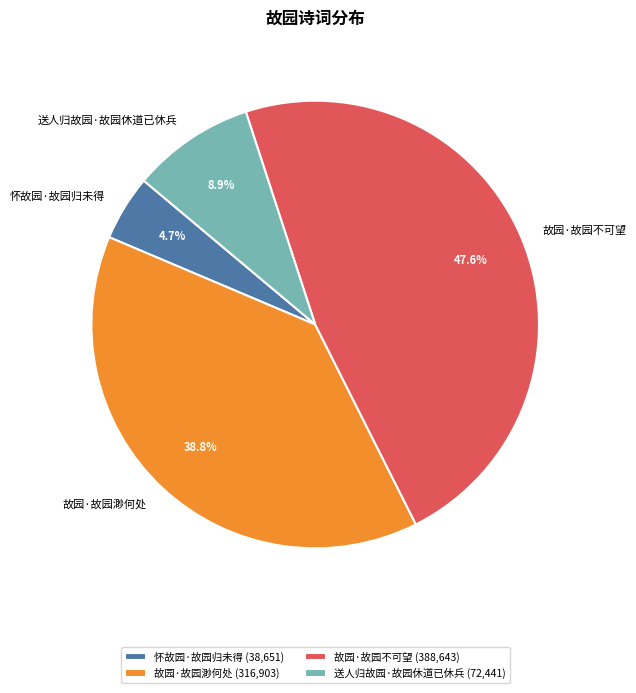

To the nearest percent, what is the average slice percentage?

25%